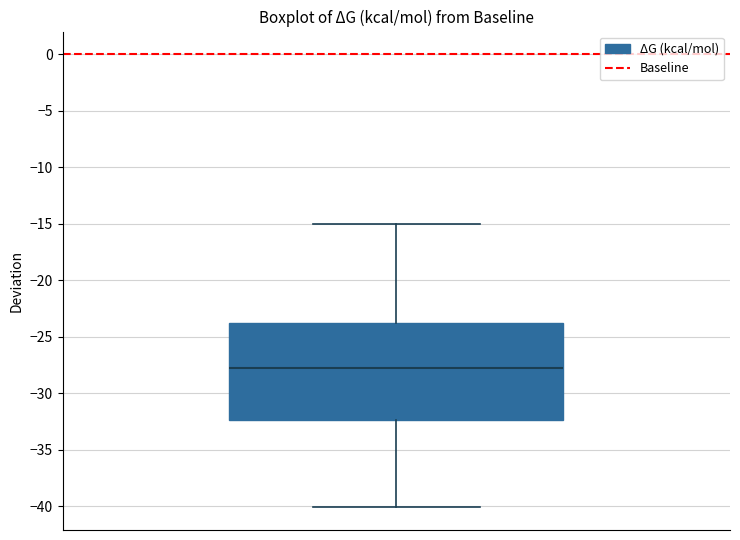

Transcribe this box plot: give where the median line is, the range the box spans, and where the two whiskers end, as read against the y-axis. The values are not printed on the chart, so give them approximately, as read against the axis.

median -28.0, box -32.5 to -24.0, whiskers -40.0 to -15.0